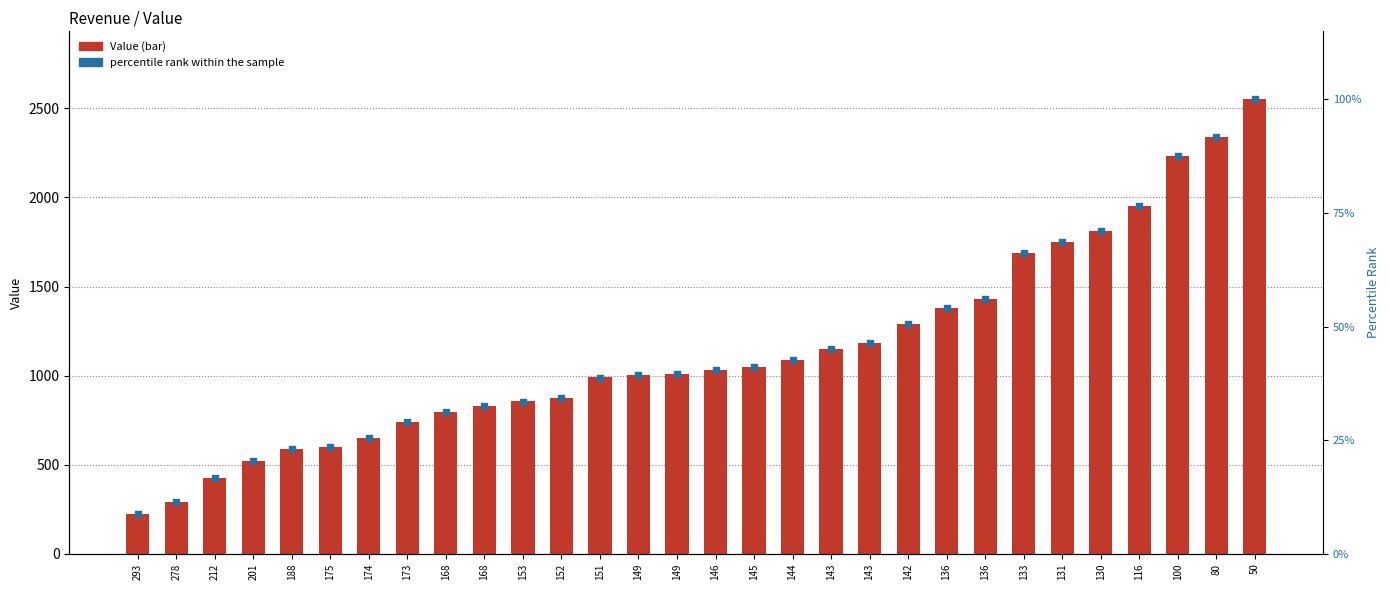

Which series has the largest total across all categories?

Value